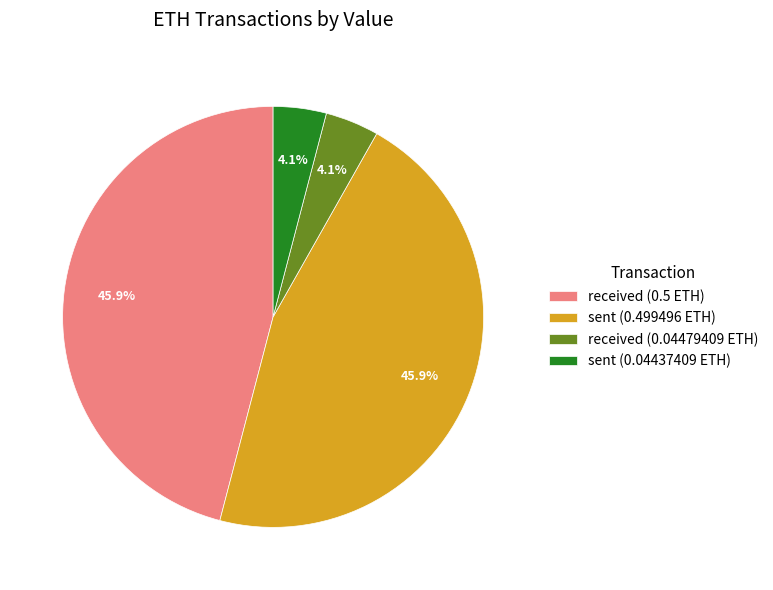

How many segments does this pie chart have?

4